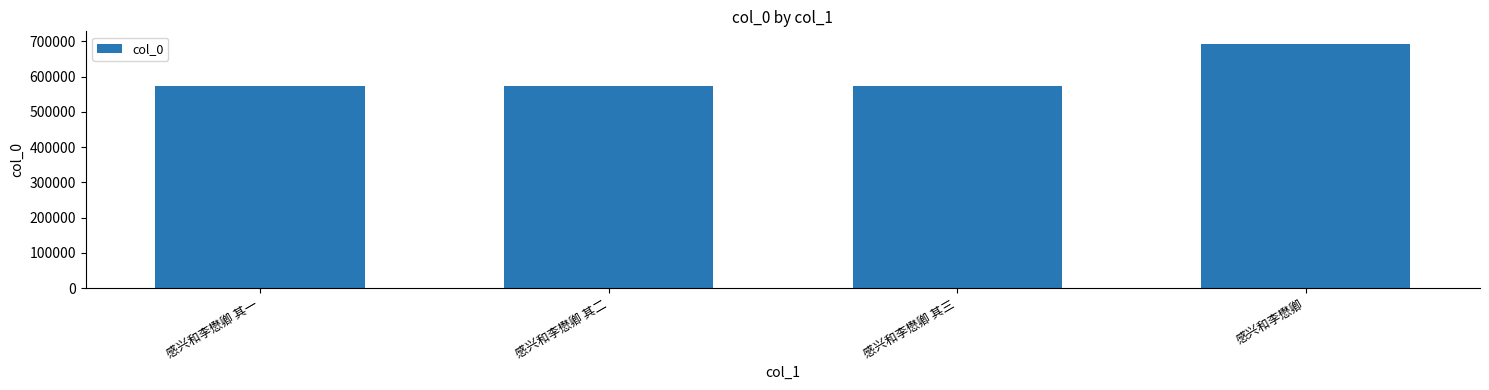

Which label corresponds to the largest value in the chart?

感兴和李懋卿